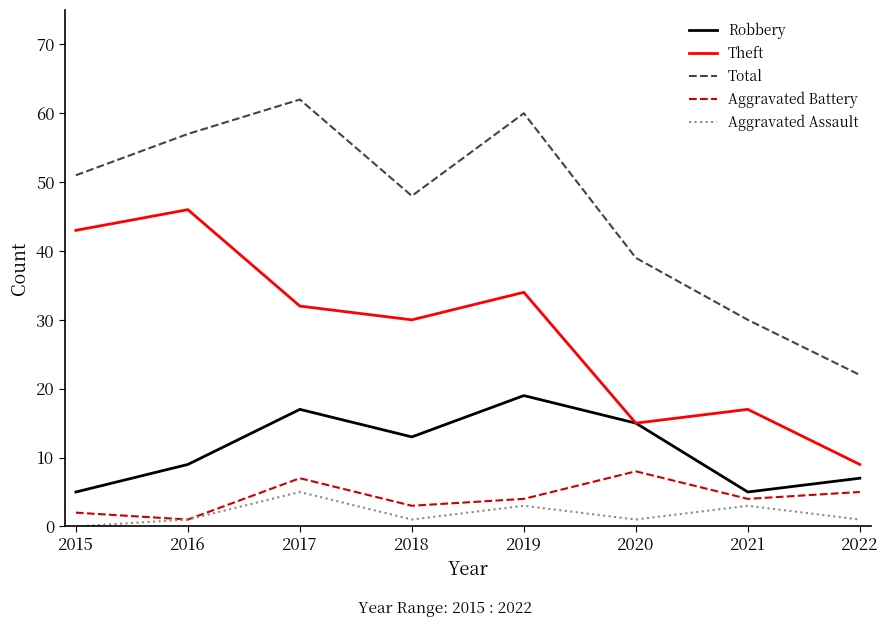

What is the difference between the maximum and minimum values in the Aggravated Assault series?

5